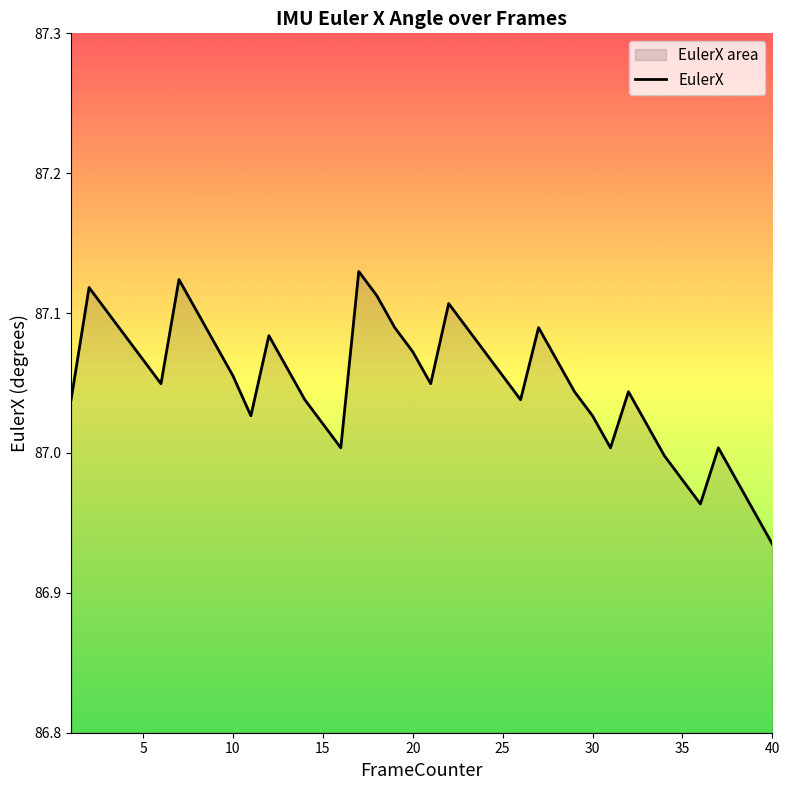

Rank the categories by value from lowest to highest.

40, 39, 36, 35, 38, 34, 16, 31, 37, 15, 33, 11, 30, 1, 14, 26, 29, 32, 6, 21, 10, 25, 13, 5, 28, 20, 24, 9, 4, 12, 19, 23, 27, 3, 8, 22, 18, 2, 7, 17